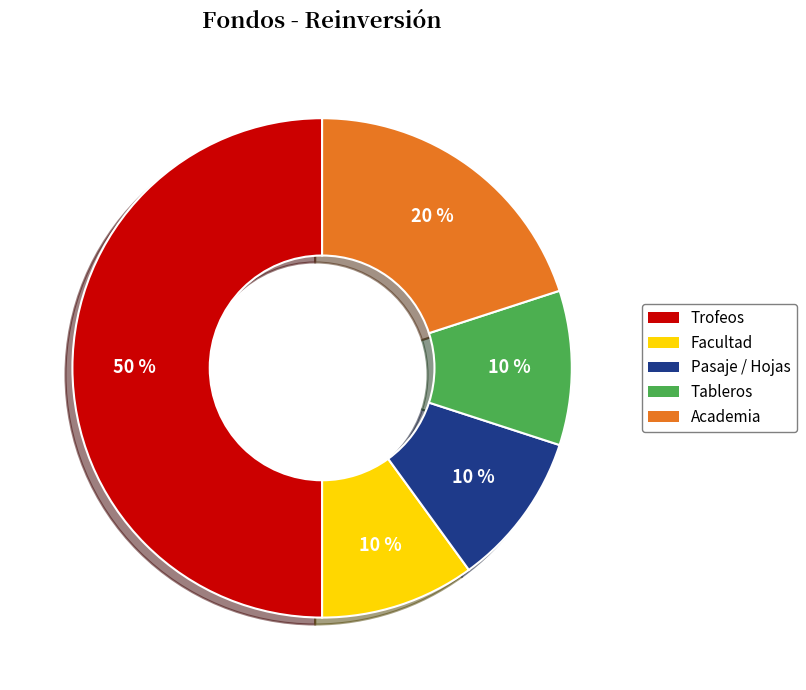

Is the sum of Tableros and Pasaje / Hojas greater than half?

No